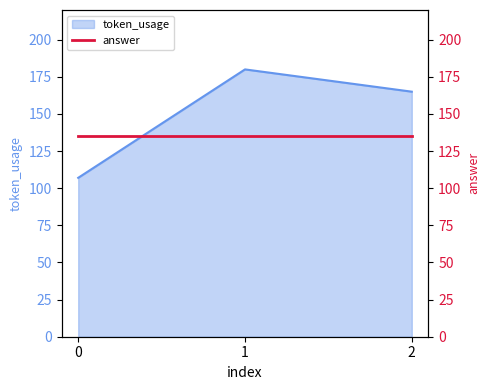

What is the sum of all values?

452